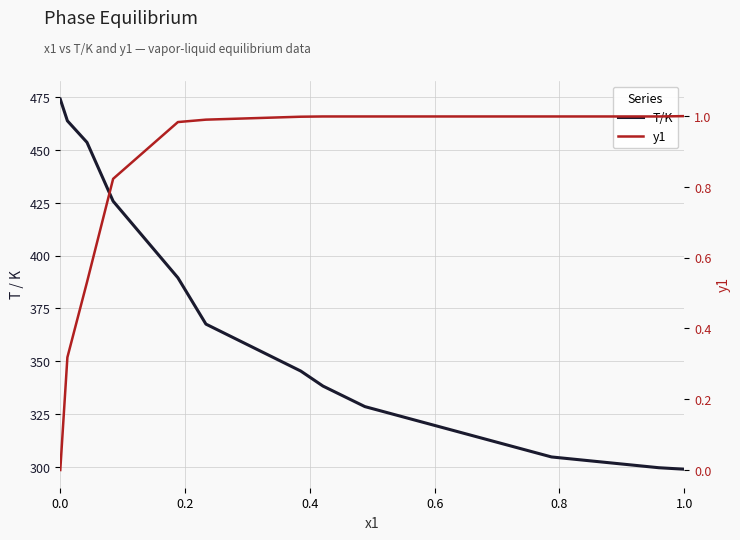

List the series in order of their overall mean, highest first.

T/K, y1